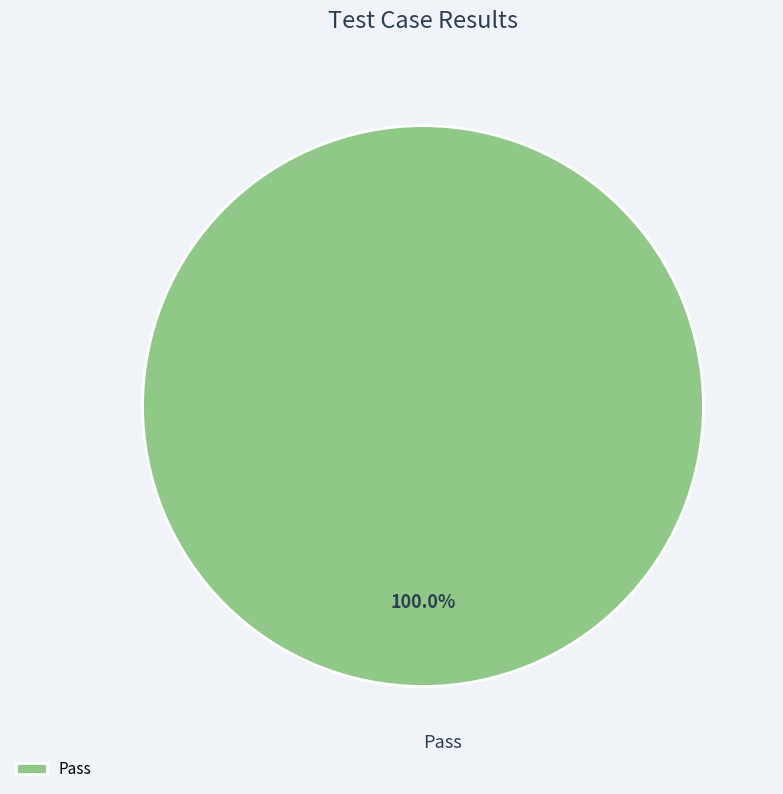

Rank the categories by value from lowest to highest.

Pass